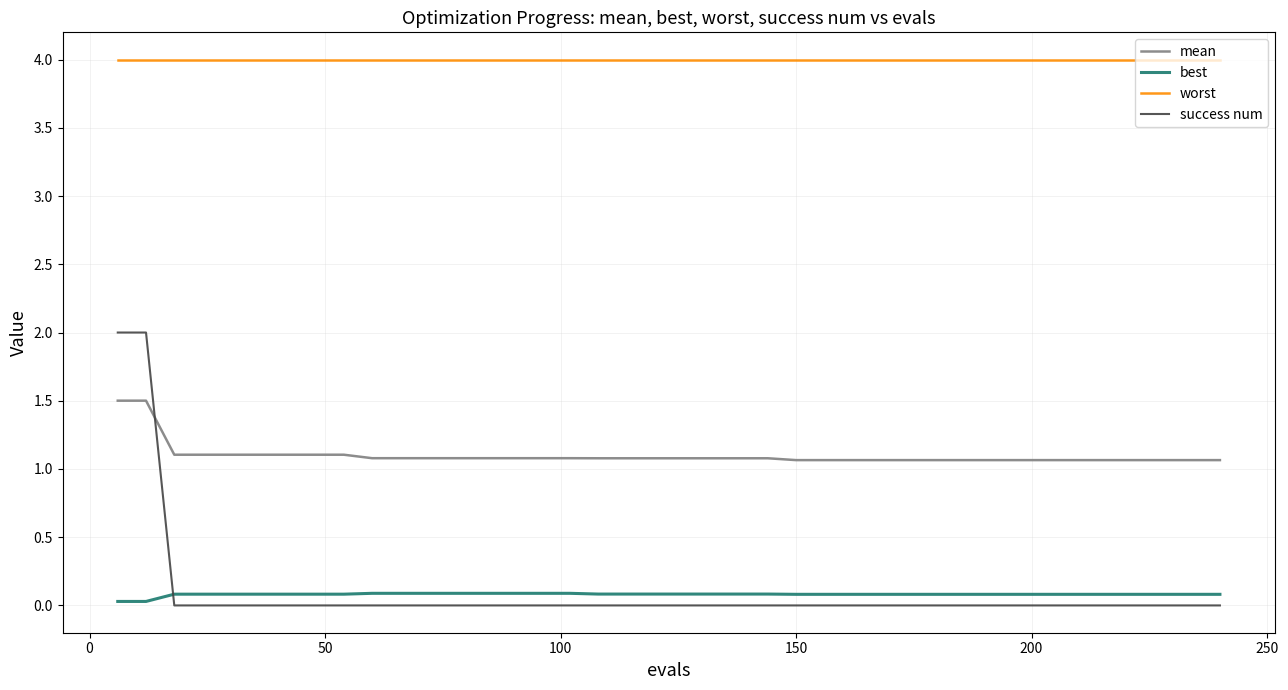

Which series has the largest range (max minus min)?

success num